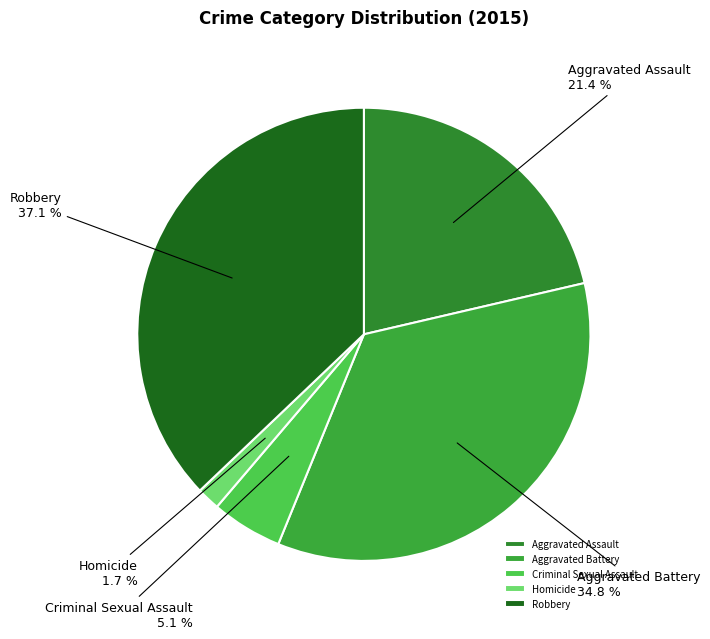

Which slice is the smallest?

Homicide